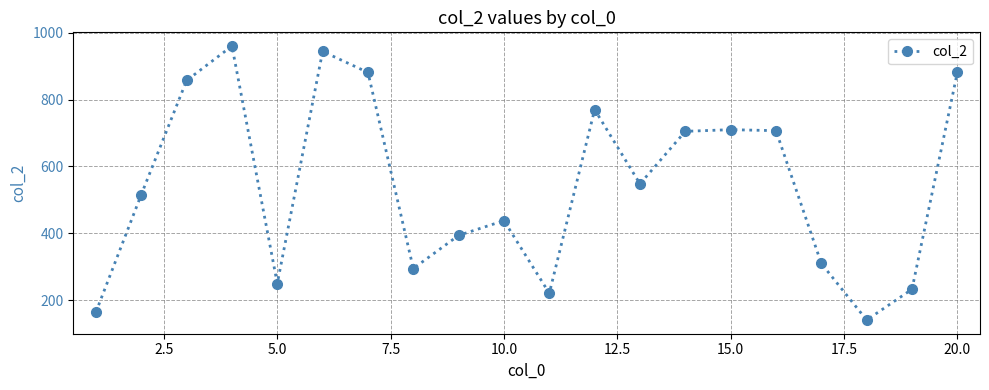

What is the value of the 13th point from the left?

548